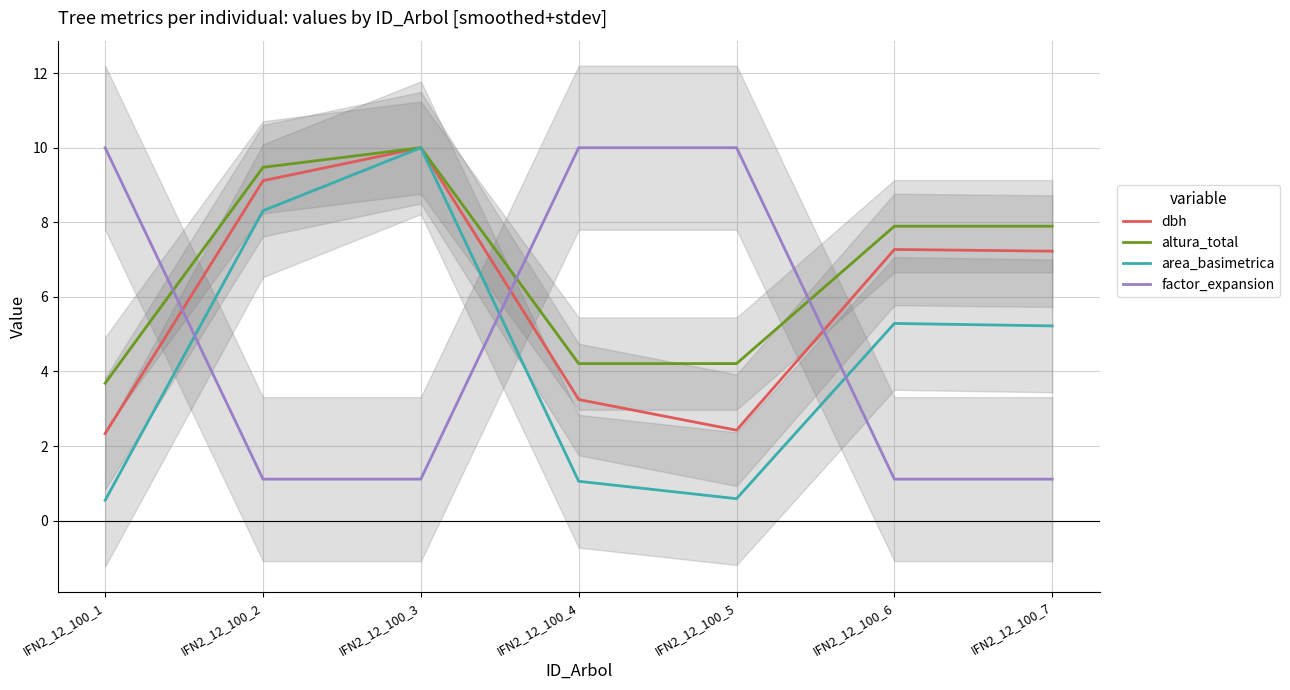

What is the value of the area_basimetrica point at the 1st from the left?

0.5